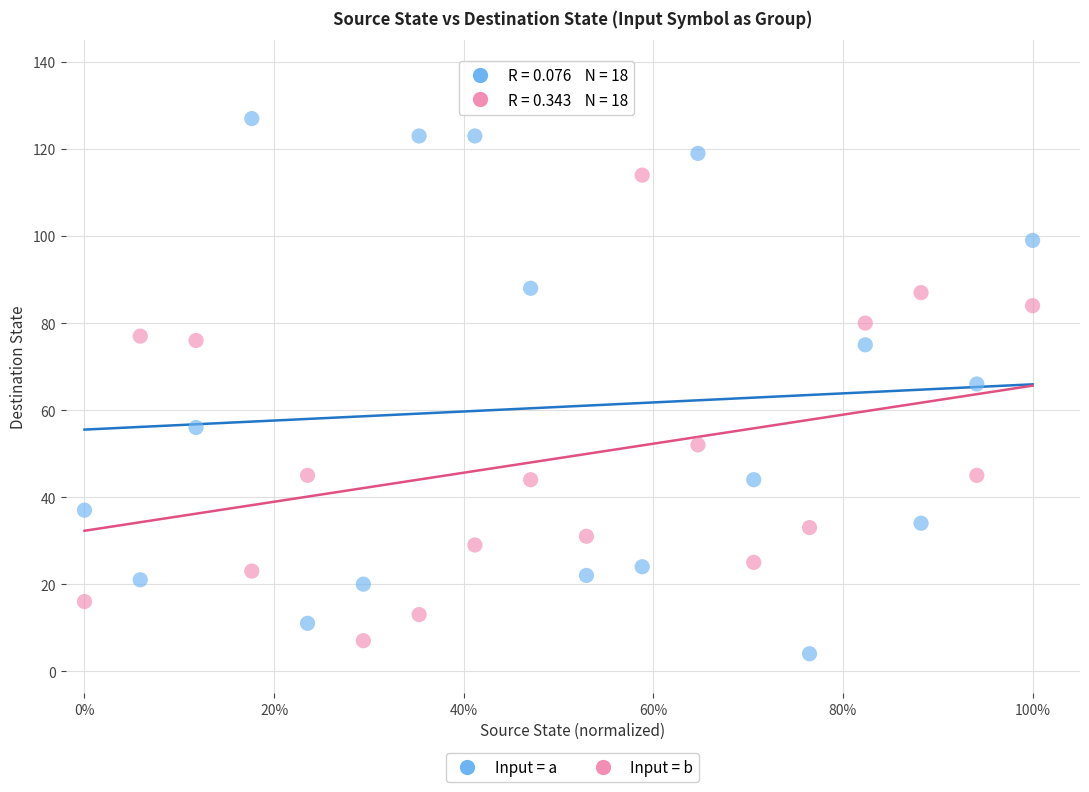

What are all the series names shown in the legend?

Input = a, Input = b